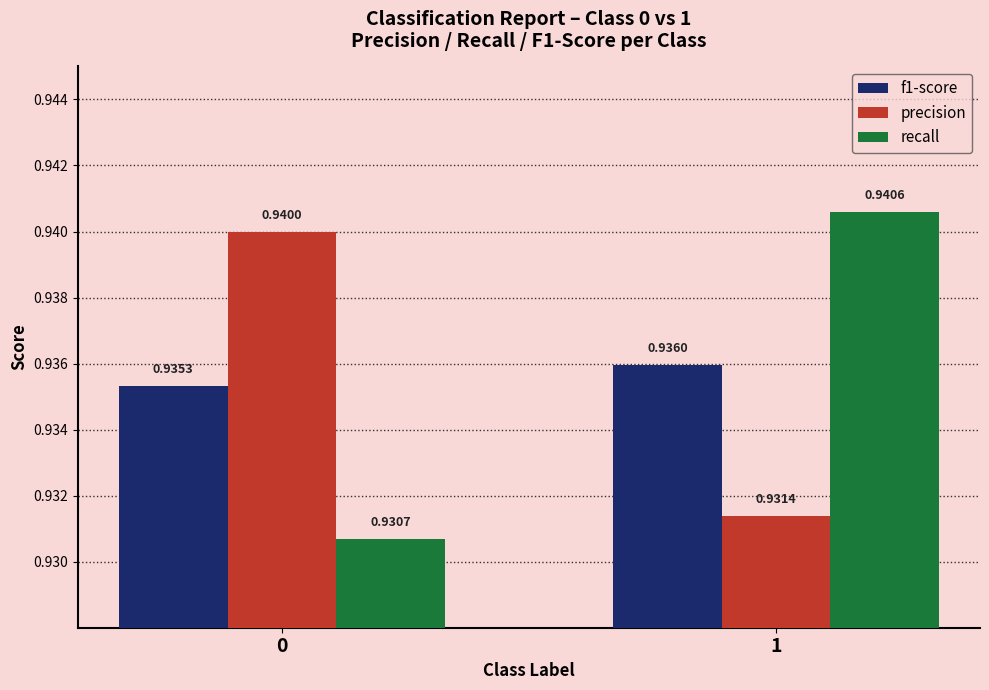

Which series has the widest spread of values?

recall